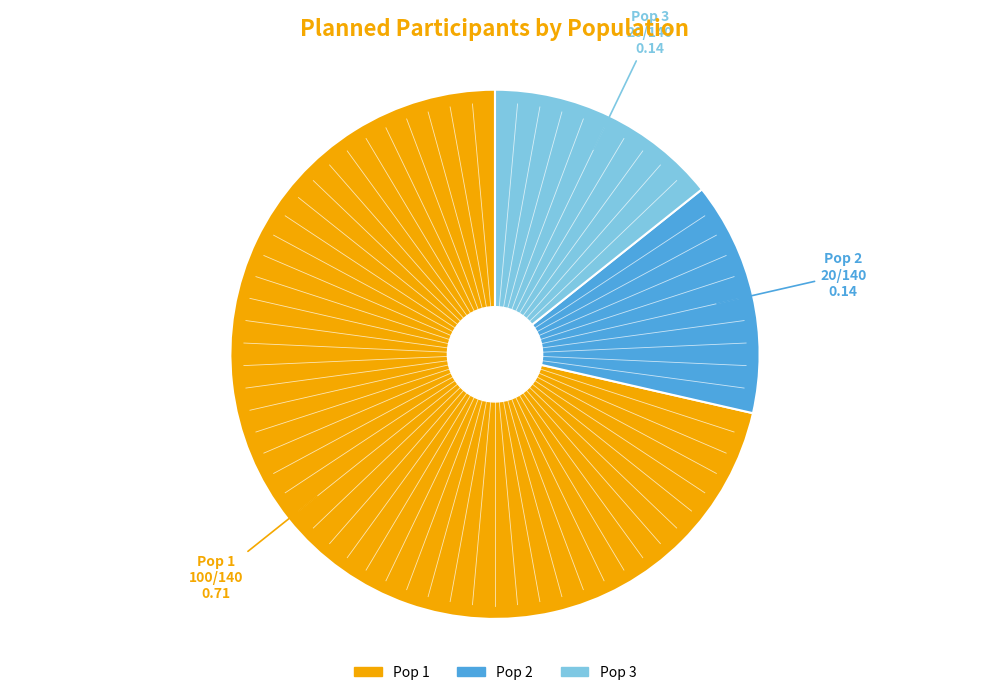

Is it true that Pop 2 is 5% of the pie?

False